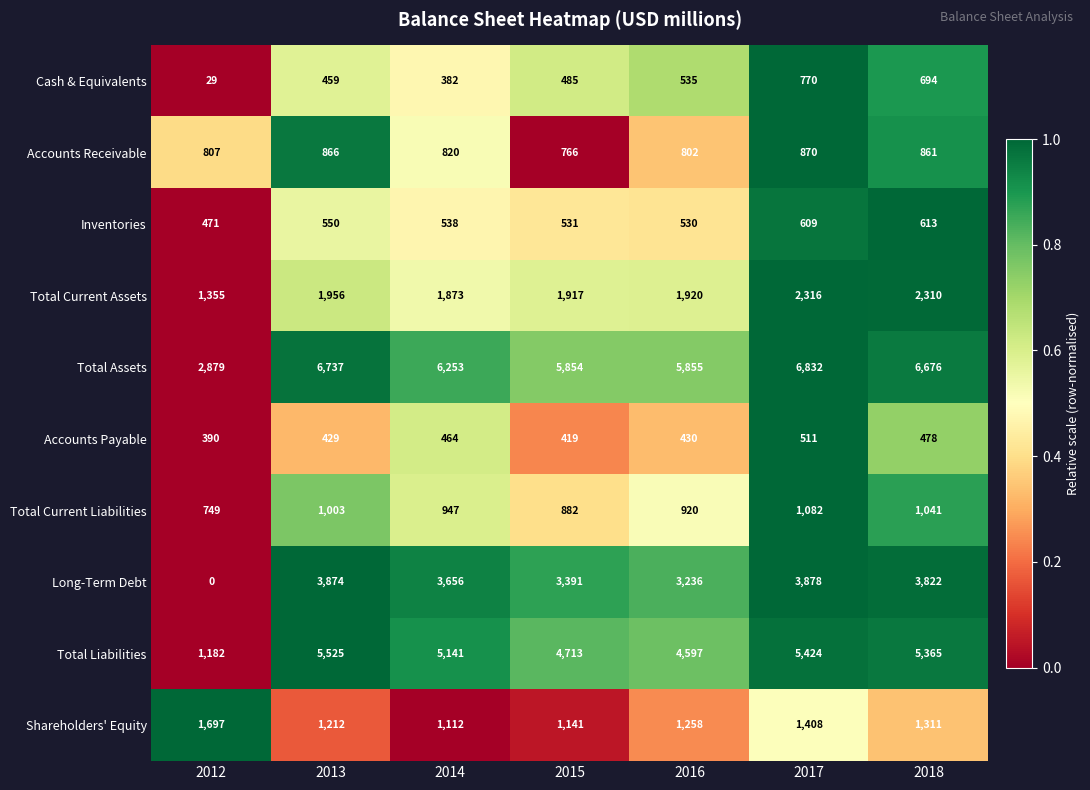

What is the average value of the Cash & Equivalents series?

479